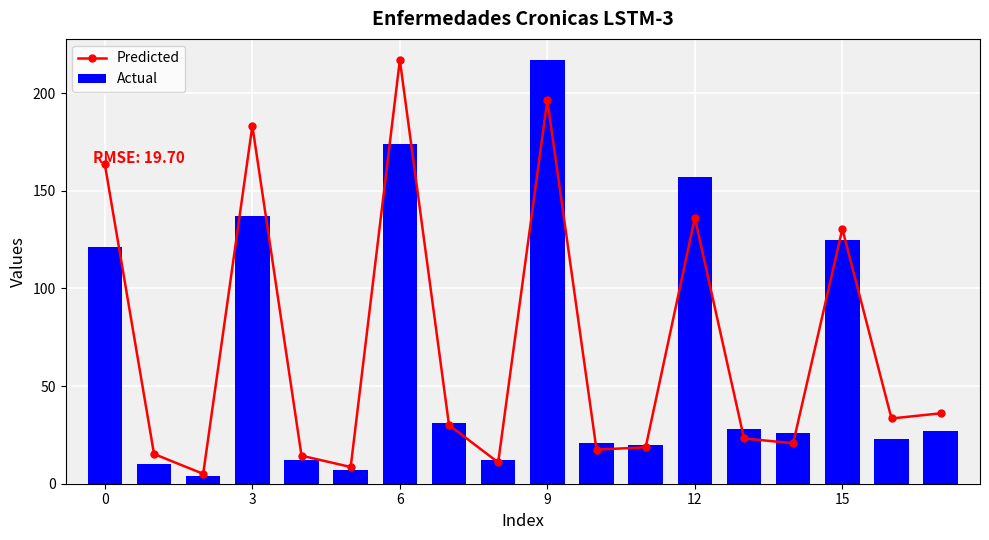

What is the difference between the second highest and second lowest values in the Actual series?

167